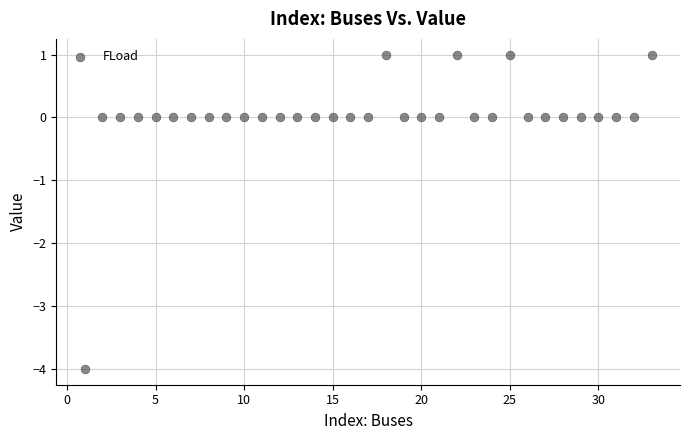

What is the range of X values (max minus min)?

32